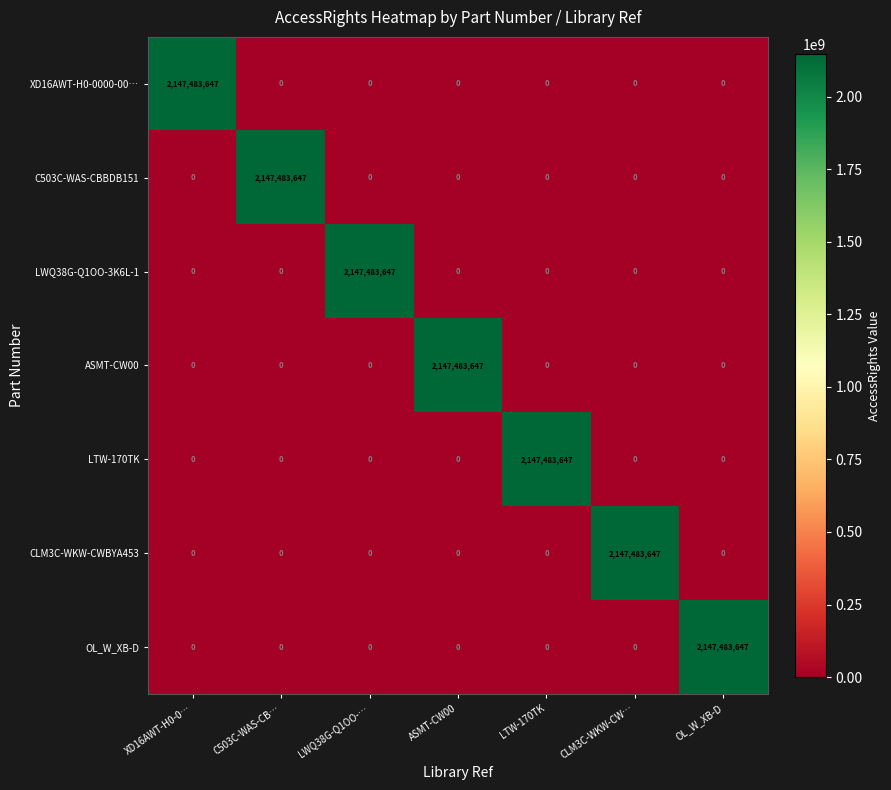

True or false: OL_W_XB-D has a value of -651930721 at CLM3C-WKW-CW….

False